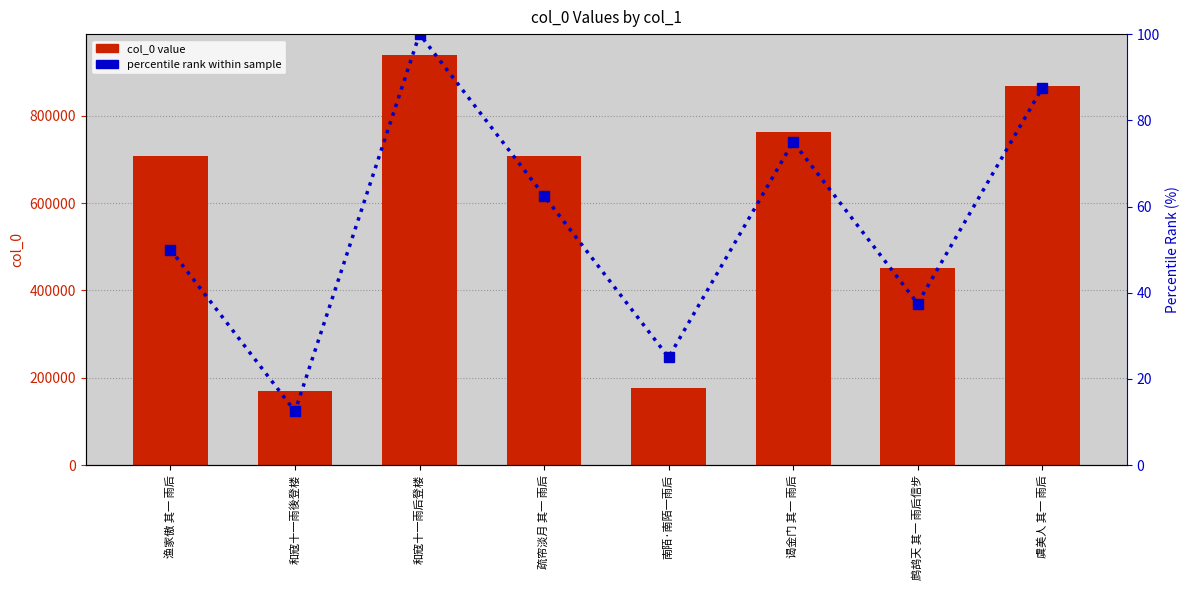

Rank the series at 南陌·南陌一雨后 from highest to lowest value.

col_0 value, percentile rank